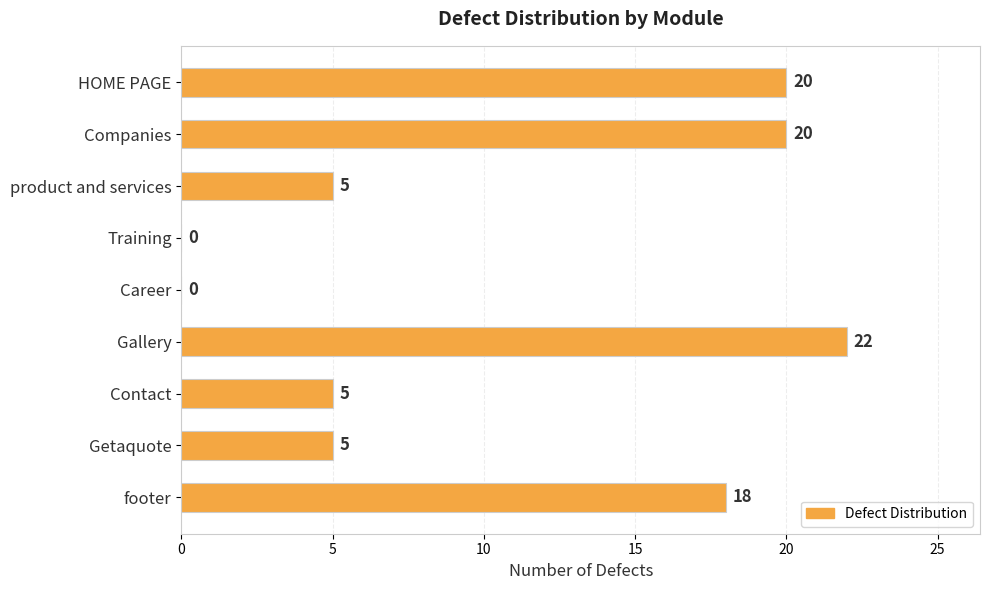

What is the maximum value shown in the chart?

22